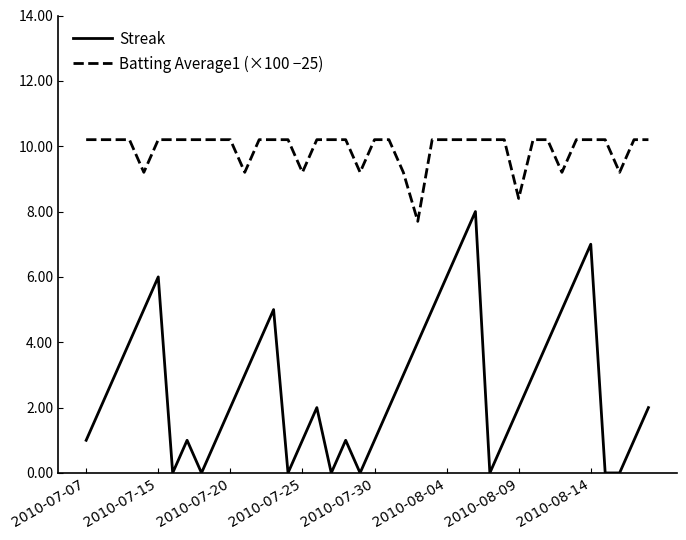

True or false: Streak has more than 1 interior local peaks.

True